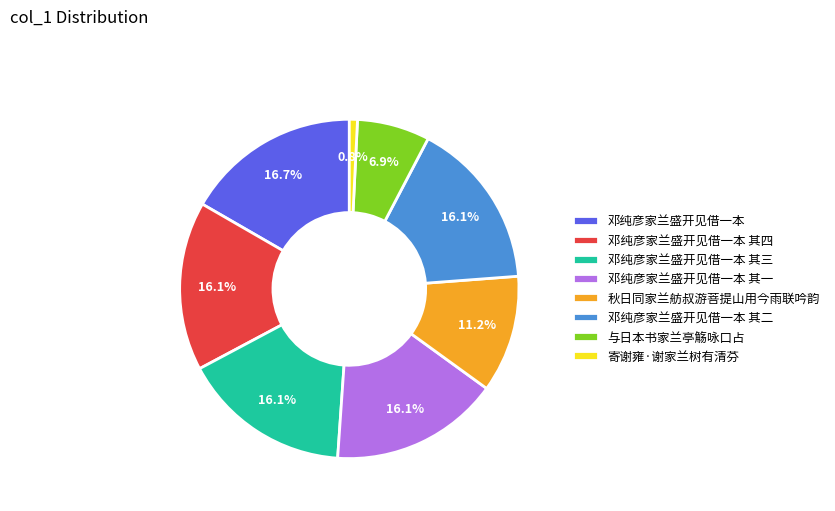

Does any single category account for the majority?

No